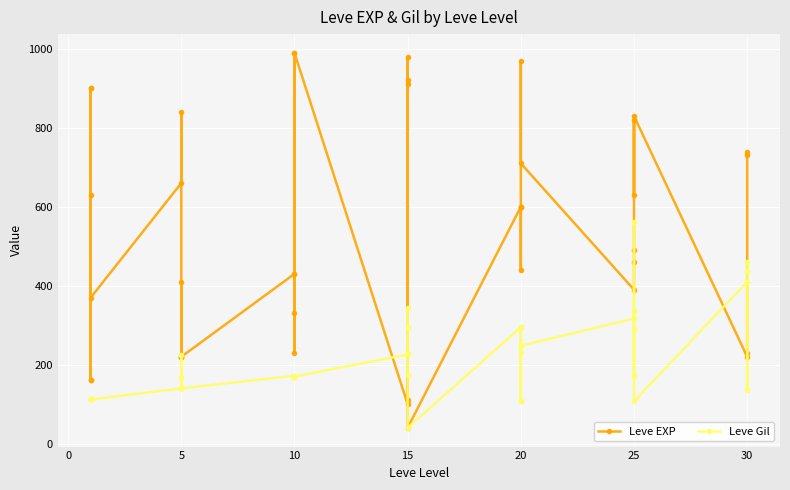

How many lines are shown in the chart?

2